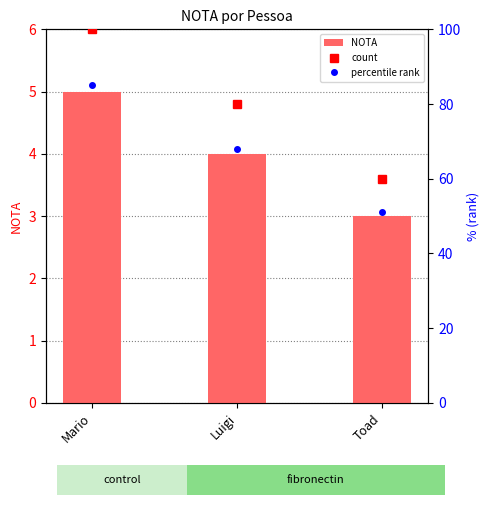

What is the label of the 2nd bar from the right?

Luigi